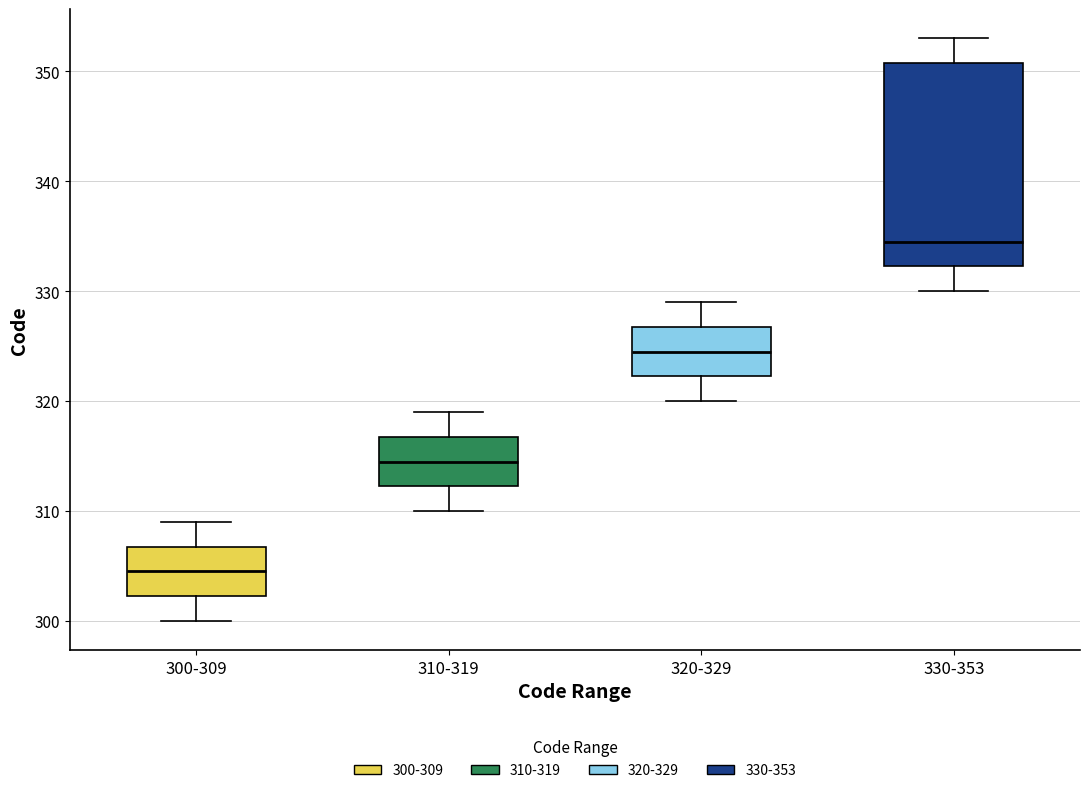

Which box's median line is the highest?

330-353